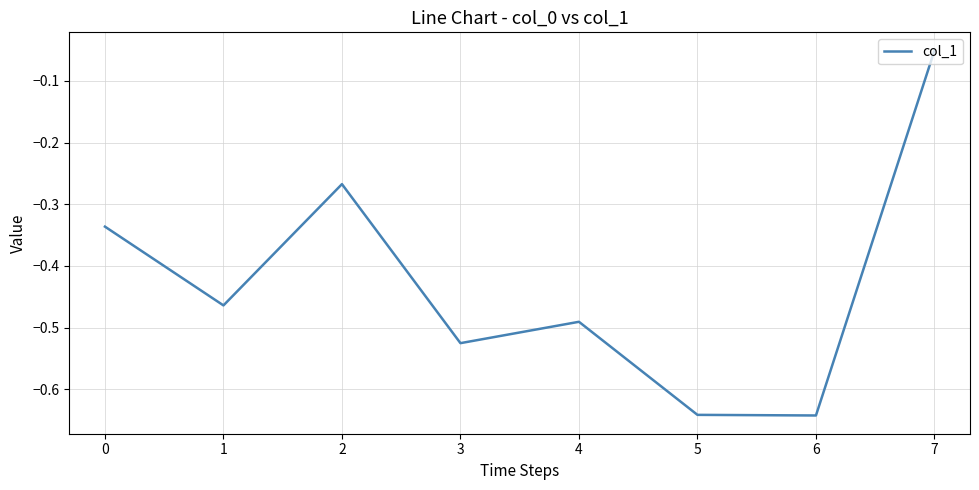

Where is the data nearest to the value 0?

7